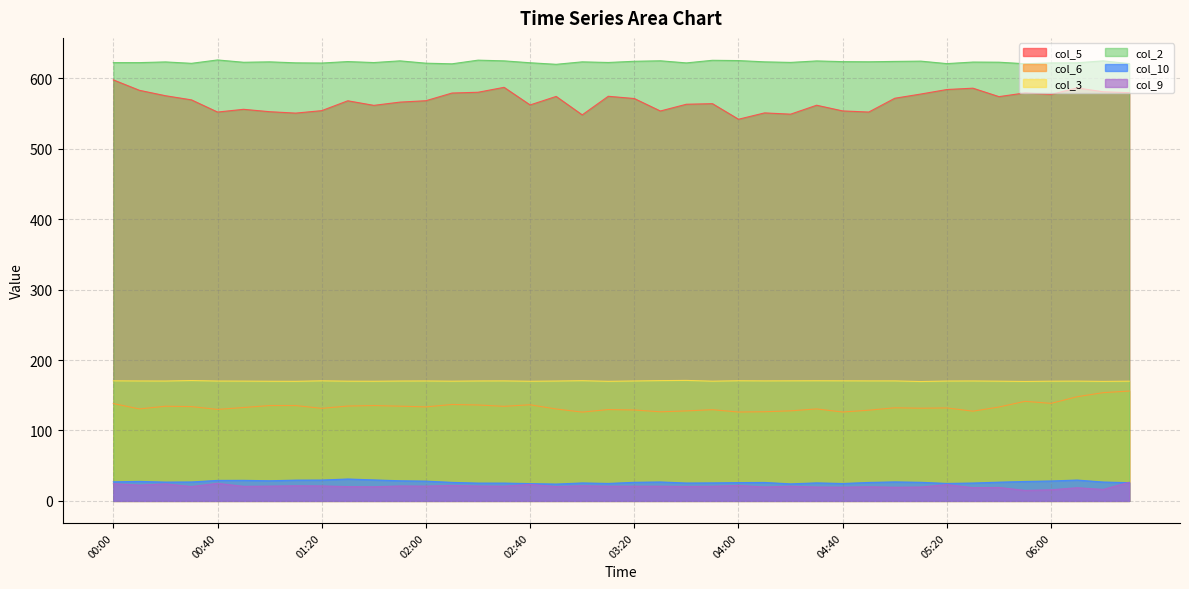

Reading left to right, what are all the values shown in this chart?

col_5: 00:00=597.9	00:10=583.1	00:20=575.4	00:30=569.5	00:40=552.2	00:50=556.1	01:00=552.7	01:10=550.7	01:20=554.2	01:30=568.2	01:40=561.7	01:50=566.3	02:00=568.3	02:10=579.2	02:20=580.3	02:30=587.3	02:40=562.3	02:50=574.4	03:00=548.2	03:10=574.6	03:20=571.4	03:30=553.7	03:40=563.3	03:50=564.1	04:00=542.0	04:10=551.0	04:20=549.2	04:30=561.9	04:40=553.8	04:50=552.2	05:00=571.8	05:10=577.8	05:20=584.2	05:30=586.1	05:40=574.1	05:50=579.4	06:00=577.2	06:10=586.5	06:20=581.0	06:30=579.7
col_6: 00:00=138.2	00:10=130.6	00:20=134.4	00:30=133.9	00:40=129.9	00:50=132.6	01:00=135.4	01:10=135.4	01:20=131.4	01:30=134.7	01:40=135.4	01:50=134.5	02:00=133.5	02:10=136.9	02:20=136.2	02:30=134.3	02:40=136.5	02:50=130.5	03:00=126.1	03:10=129.7	03:20=129.1	03:30=126.5	03:40=127.8	03:50=129.5	04:00=126.2	04:10=126.6	04:20=127.9	04:30=130.6	04:40=126.2	04:50=128.8	05:00=132.2	05:10=131.6	05:20=132.0	05:30=127.4	05:40=133.3	05:50=141.4	06:00=138.5	06:10=147.9	06:20=153.7	06:30=156.0
col_3: 00:00=170.5	00:10=170.3	00:20=170.2	00:30=170.9	00:40=170.2	00:50=170.1	01:00=169.9	01:10=169.8	01:20=170.5	01:30=170.0	01:40=169.9	01:50=170.2	02:00=170.3	02:10=170.0	02:20=170.3	02:30=170.4	02:40=169.9	02:50=170.2	03:00=170.7	03:10=169.8	03:20=170.3	03:30=170.8	03:40=171.1	03:50=170.0	04:00=170.6	04:10=170.4	04:20=170.5	04:30=170.6	04:40=170.5	04:50=170.4	05:00=170.4	05:10=169.5	05:20=170.2	05:30=170.3	05:40=170.0	05:50=169.6	06:00=170.0	06:10=170.1	06:20=169.7	06:30=170.0
col_2: 00:00=622.4	00:10=622.4	00:20=623.4	00:30=621.4	00:40=626.2	00:50=622.9	01:00=623.5	01:10=622.1	01:20=621.8	01:30=623.9	01:40=622.5	01:50=624.9	02:00=621.6	02:10=620.7	02:20=625.9	02:30=624.9	02:40=622.2	02:50=620.0	03:00=623.5	03:10=622.6	03:20=624.3	03:30=625.0	03:40=622.0	03:50=625.7	04:00=625.3	04:10=623.5	04:20=622.7	04:30=624.8	04:40=623.8	04:50=623.6	05:00=624.1	05:10=624.5	05:20=621.0	05:30=623.2	05:40=623.0	05:50=620.8	06:00=622.0	06:10=622.2	06:20=624.9	06:30=621.0
col_10: 00:00=27.1	00:10=27.7	00:20=26.7	00:30=26.9	00:40=29.1	00:50=29.2	01:00=28.6	01:10=29.5	01:20=29.6	01:30=31.1	01:40=29.8	01:50=28.6	02:00=28.1	02:10=26.3	02:20=25.3	02:30=25.3	02:40=24.6	02:50=23.9	03:00=25.5	03:10=24.8	03:20=26.4	03:30=26.9	03:40=25.4	03:50=25.6	04:00=26.0	04:10=26.2	04:20=24.2	04:30=25.6	04:40=24.7	04:50=26.2	05:00=27.0	05:10=26.4	05:20=24.8	05:30=25.4	05:40=26.6	05:50=27.6	06:00=28.3	06:10=29.6	06:20=26.8	06:30=25.9
col_9: 00:00=24.4	00:10=22.4	00:20=24.1	00:30=20.4	00:40=24.9	00:50=20.7	01:00=21.0	01:10=21.5	01:20=21.3	01:30=20.3	01:40=20.1	01:50=21.2	02:00=21.0	02:10=22.0	02:20=21.1	02:30=20.9	02:40=23.4	02:50=20.4	03:00=21.5	03:10=20.9	03:20=20.9	03:30=20.9	03:40=20.5	03:50=20.8	04:00=21.9	04:10=19.8	04:20=20.9	04:30=19.7	04:40=19.5	04:50=20.1	05:00=19.4	05:10=19.7	05:20=23.1	05:30=18.8	05:40=19.1	05:50=14.9	06:00=15.8	06:10=18.7	06:20=16.3	06:30=26.5